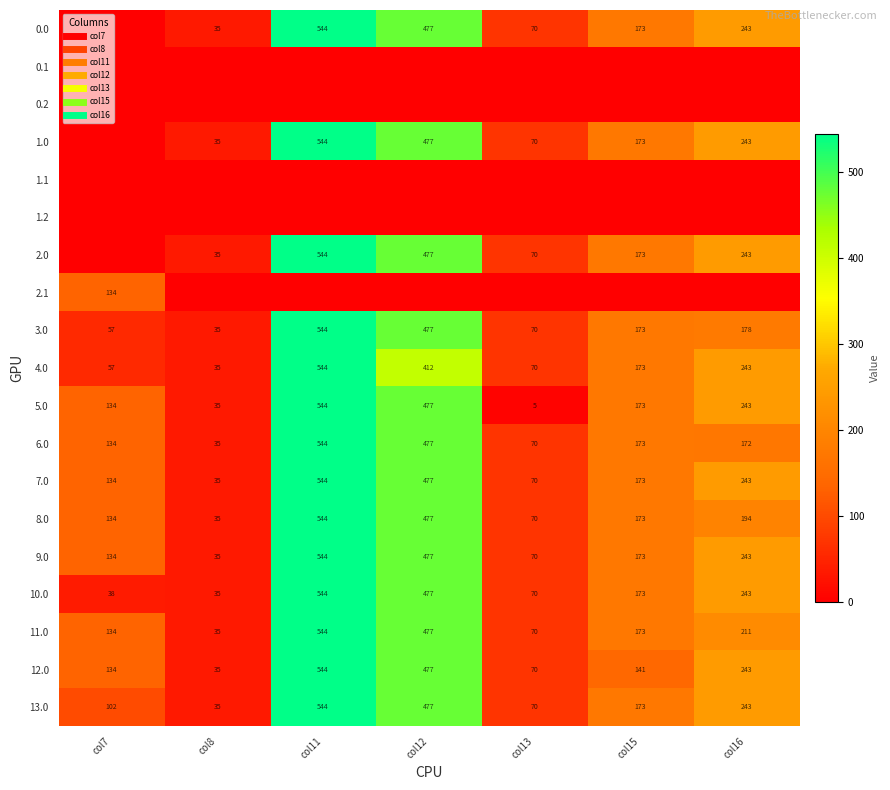

What is the approximate value of 2.1 at col7?

134.3